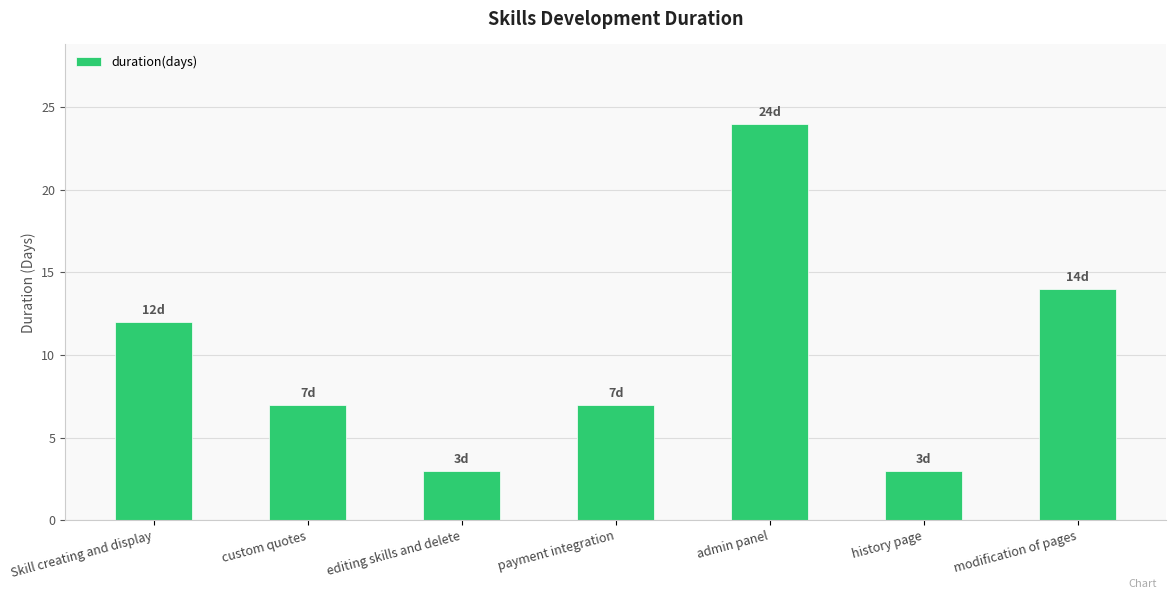

What is the change in value from payment integration to admin panel?

+17